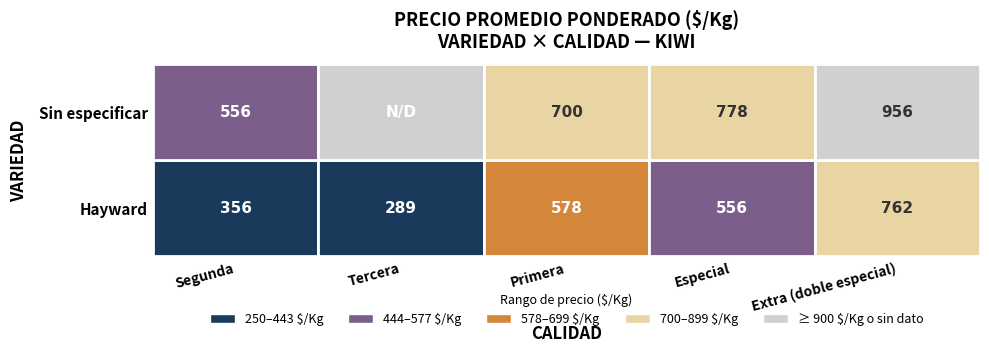

Is the value of Hayward at Especial greater than the value of Sin especificar at Primera?

No